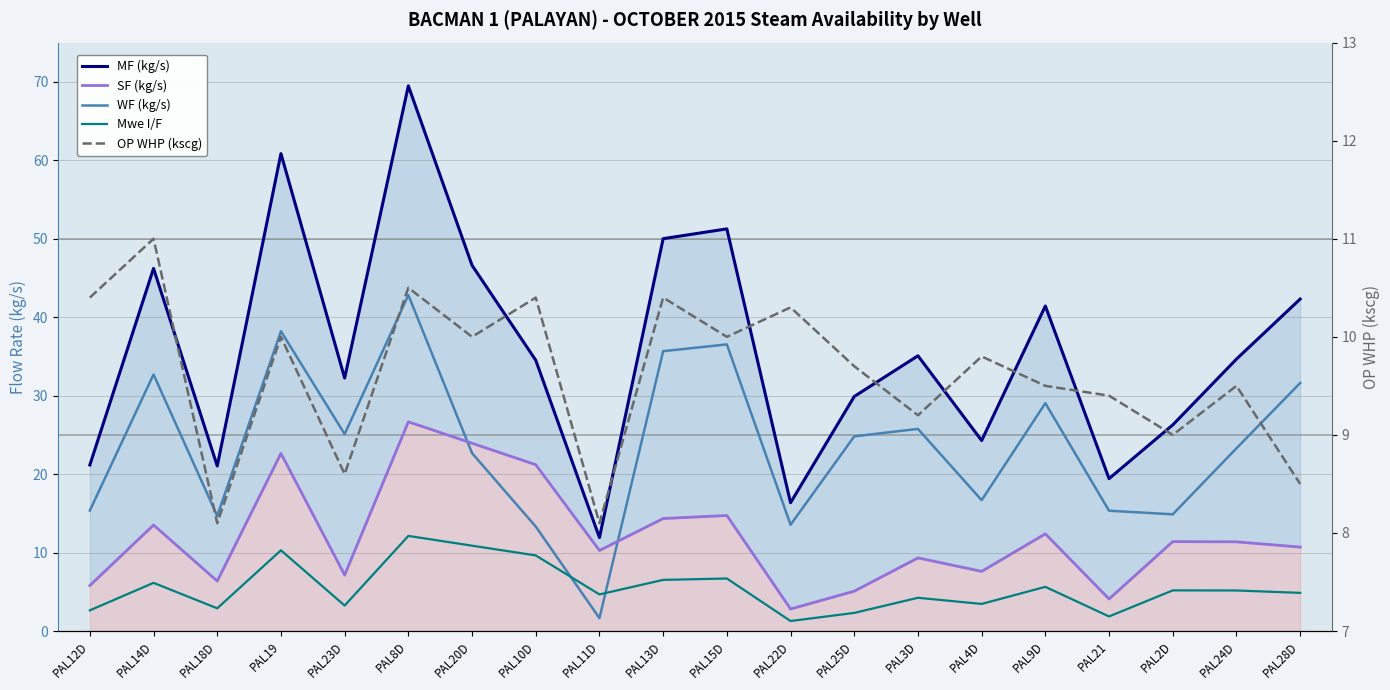

The OP WHP (kscg) series shows 4.1 at PAL14D. True or false?

False